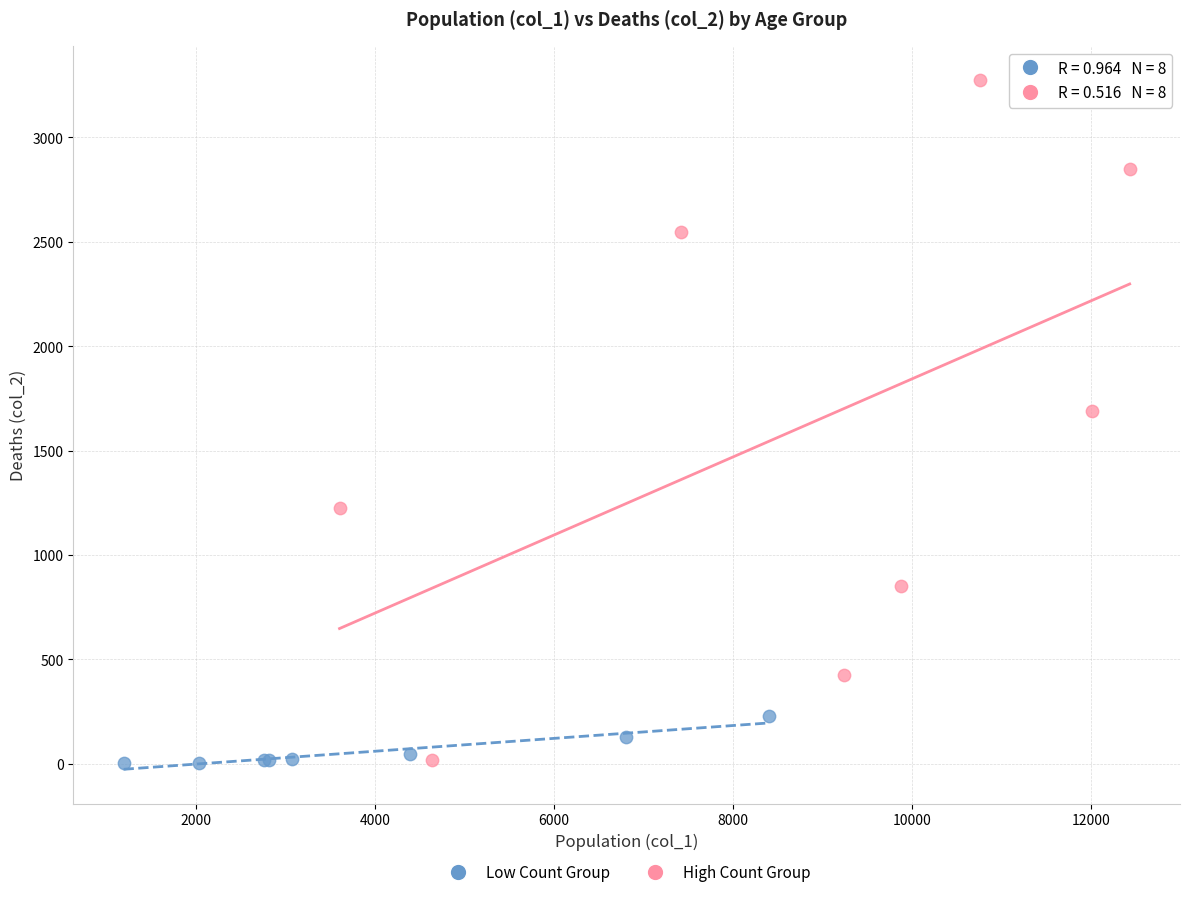

Which series has the largest Y range (max minus min)?

High Count Group